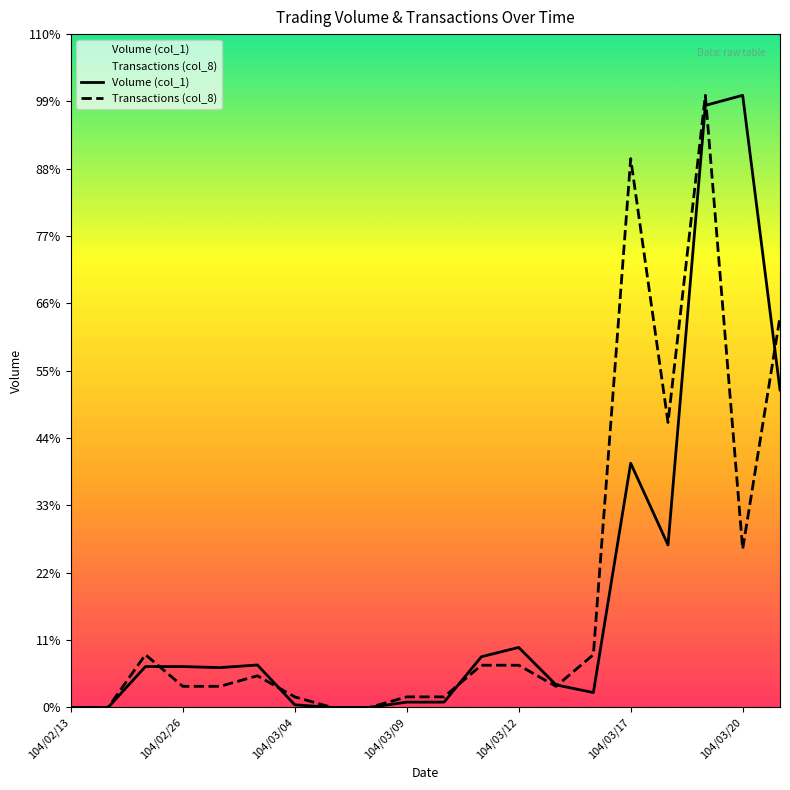

Is this an area chart (filled region under the line)?

No